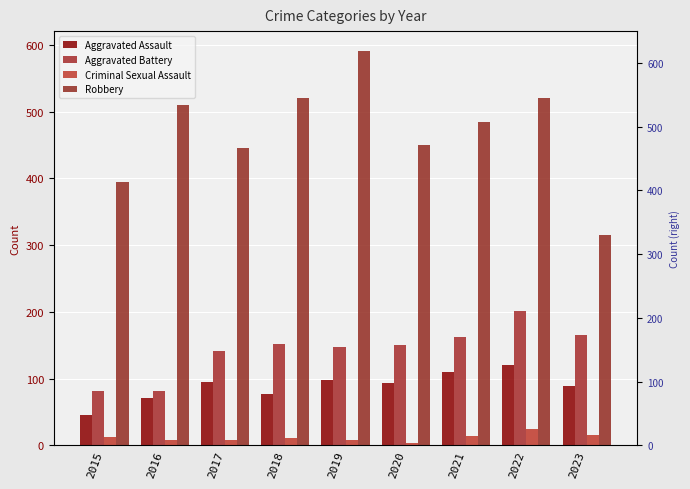

Reading left to right, list all the values displayed in this chart.

Aggravated Assault: 2015=46	2016=71	2017=95	2018=77	2019=98	2020=94	2021=110	2022=121	2023=89
Aggravated Battery: 2015=82	2016=82	2017=142	2018=152	2019=148	2020=150	2021=163	2022=202	2023=166
Criminal Sexual Assault: 2015=12	2016=8	2017=8	2018=11	2019=8	2020=3	2021=14	2022=24	2023=15
Robbery: 2015=395	2016=510	2017=446	2018=520	2019=591	2020=450	2021=484	2022=521	2023=315